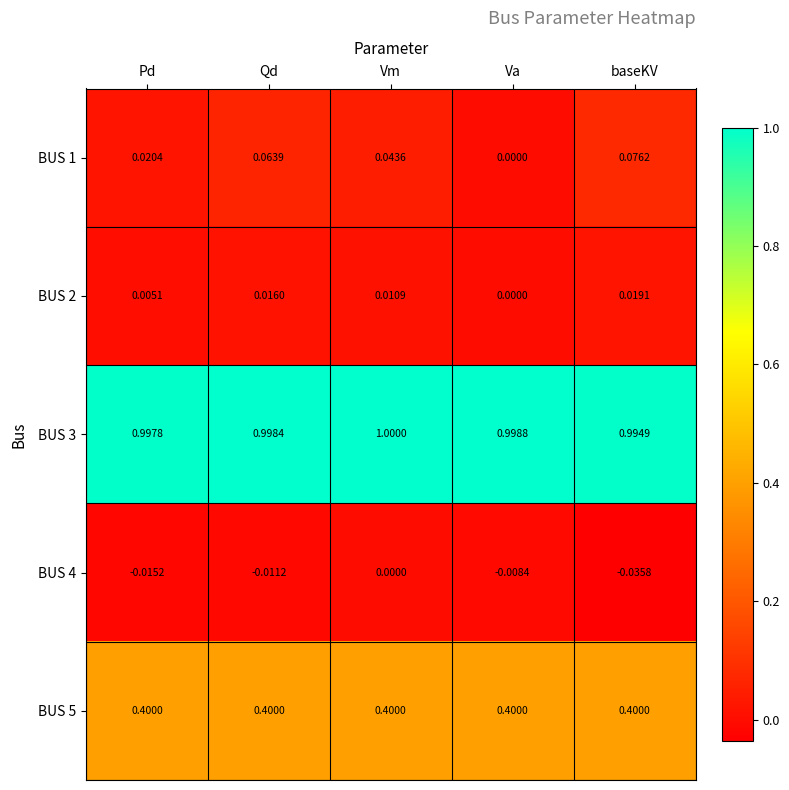

How many distinct data groups are displayed?

5